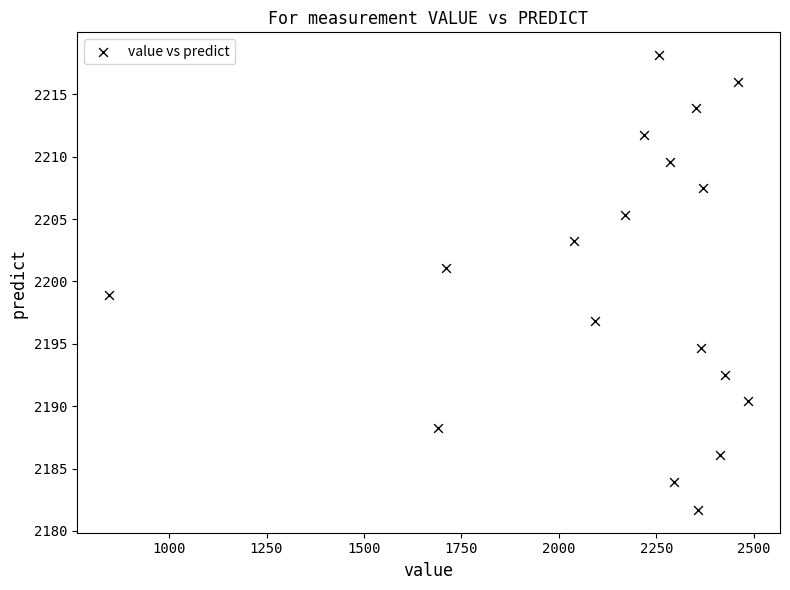

What is the range of X values (max minus min)?

1640.5